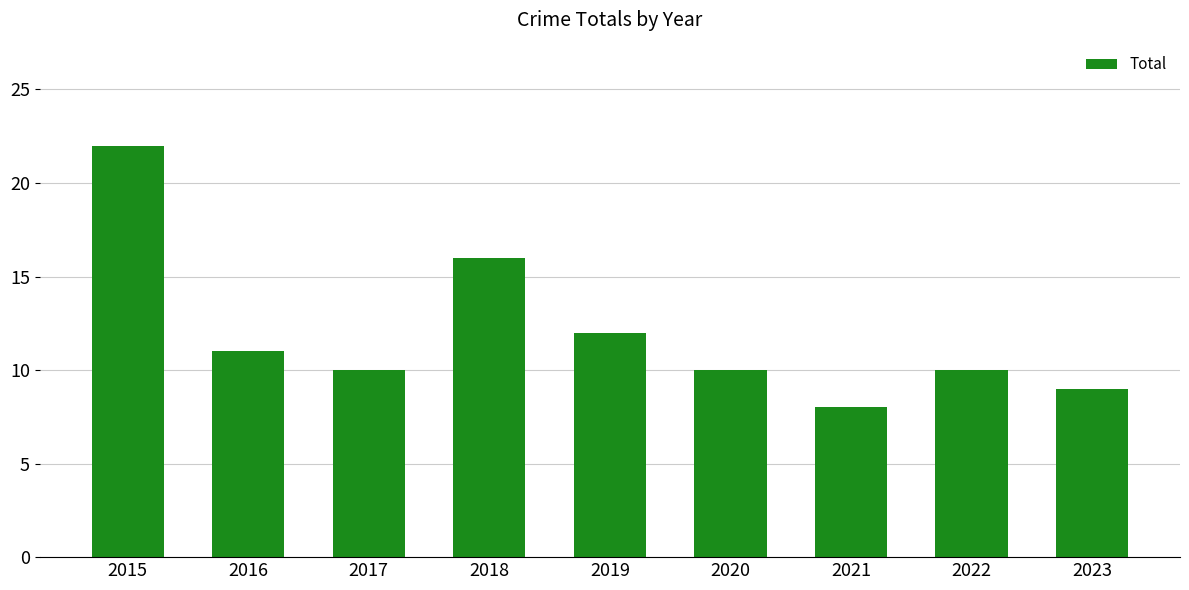

Where is the data nearest to the value 15?

2018